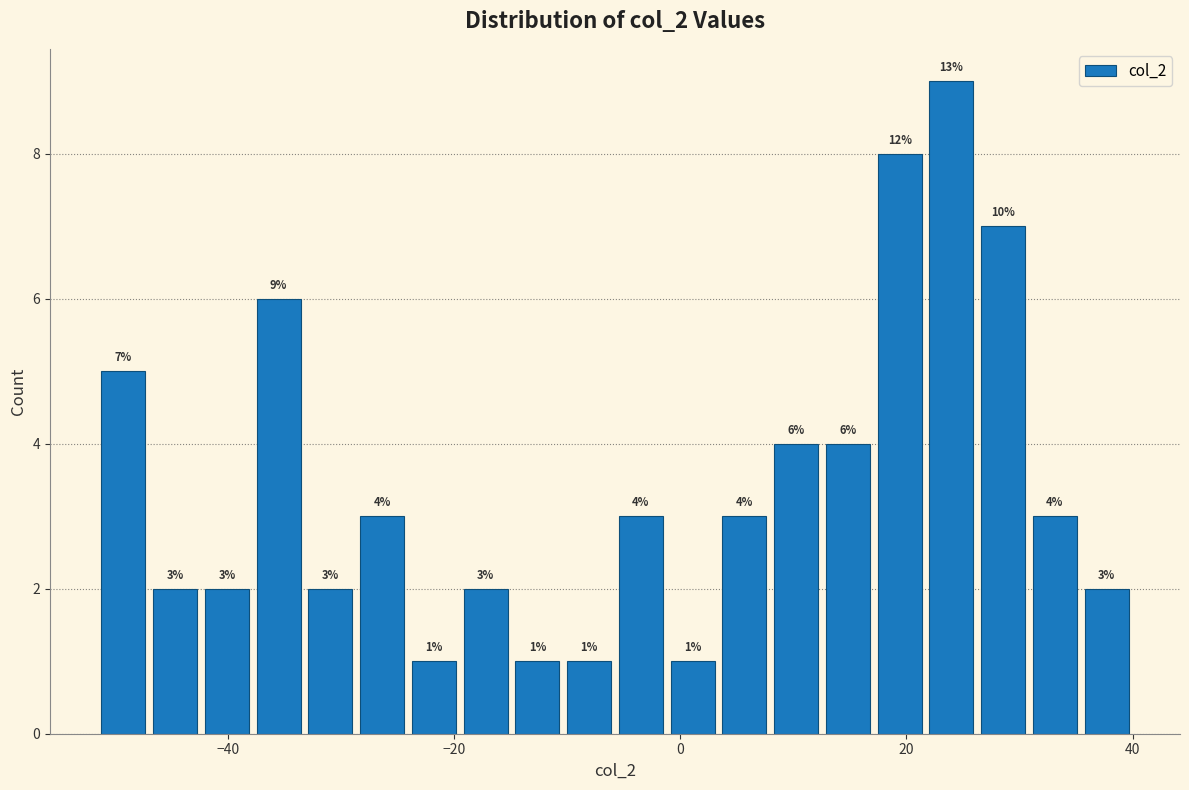

Around what value on the x-axis is the tallest bar? Give the approximate position of its centre, as read against the axis.

24